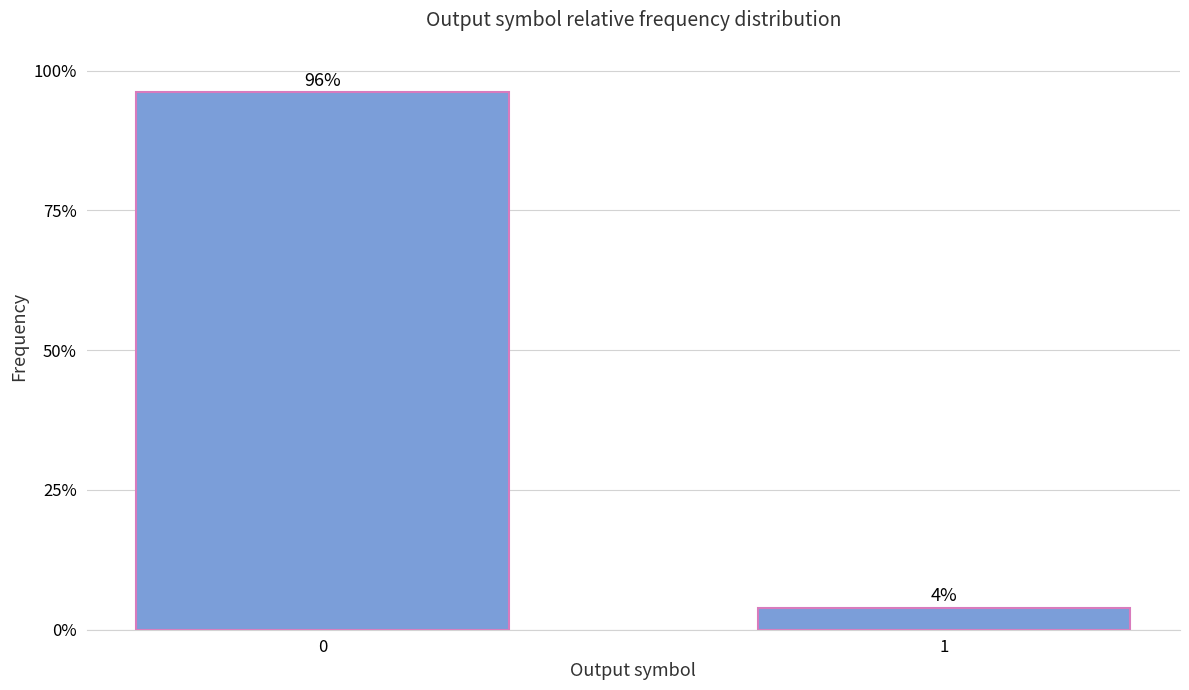

What is the average value?

0.5